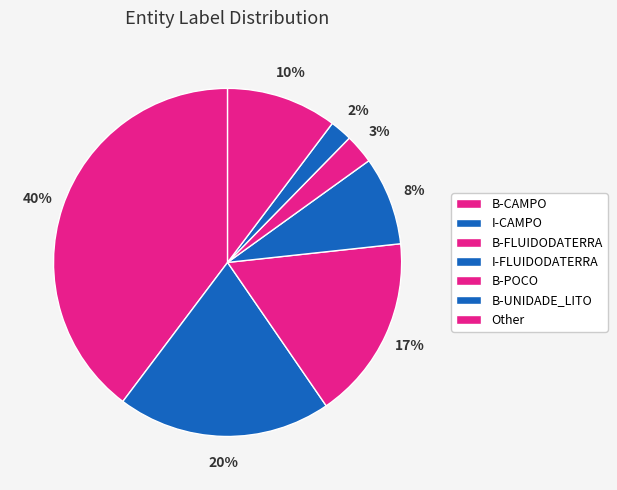

Count the number of slices in the pie.

7